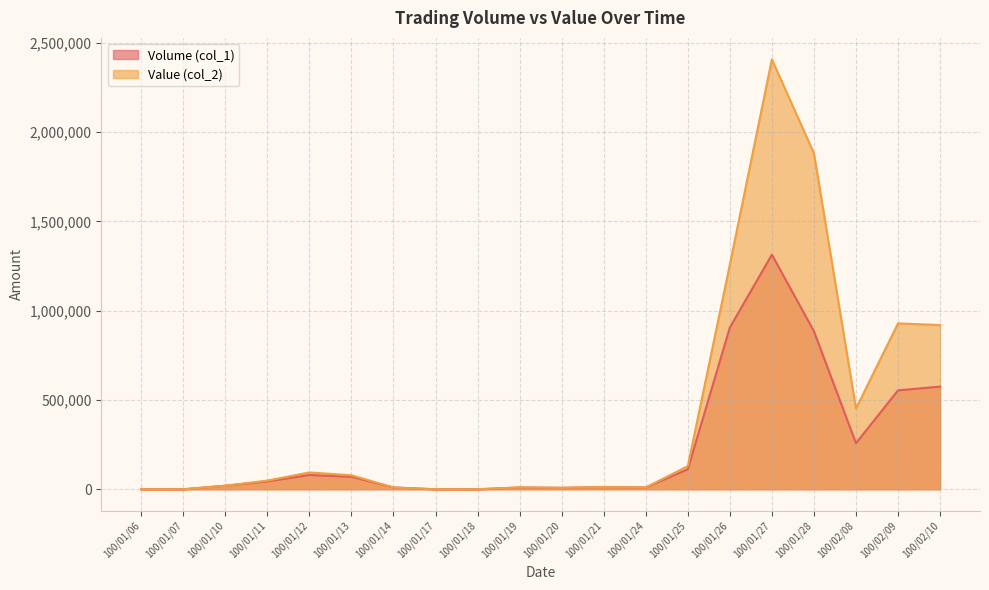

How many values in the Volume (col_1) series exceed 44000?

9